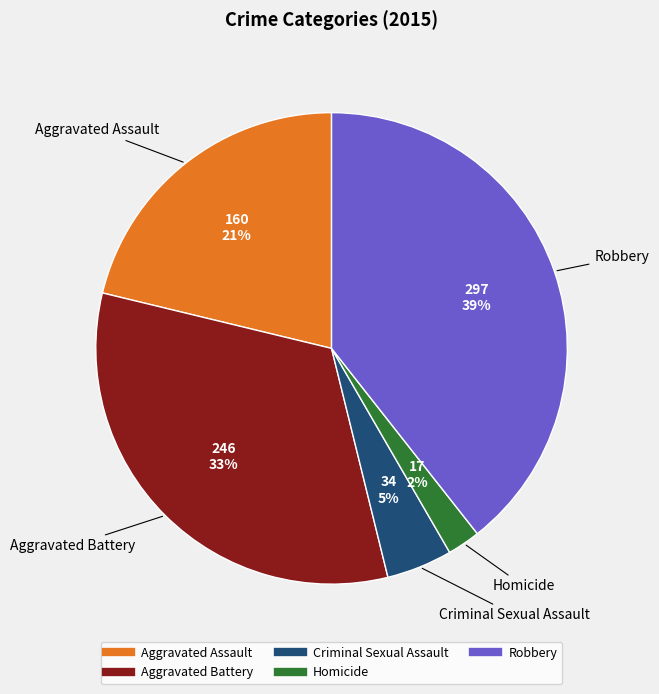

True or false: Criminal Sexual Assault accounts for 5% of the total.

True